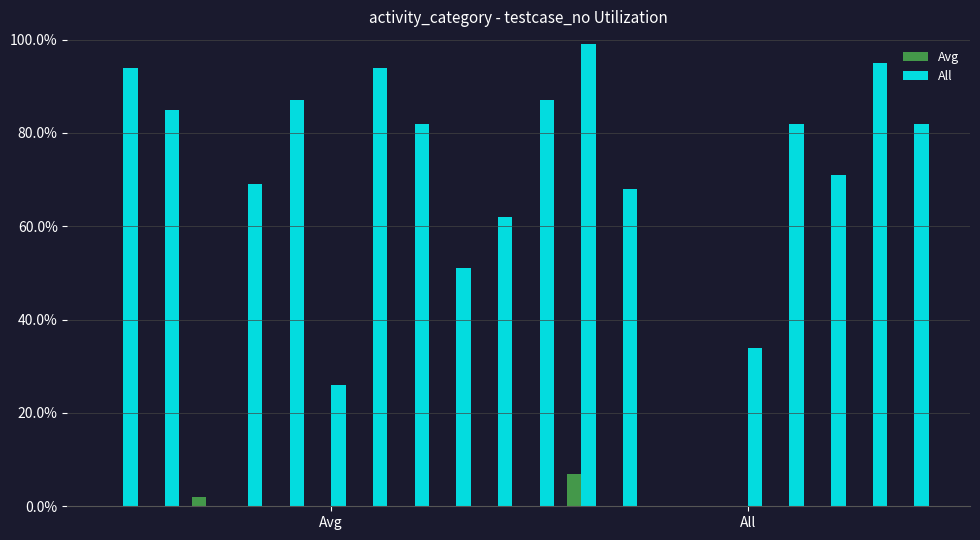

What are all the series names shown in the legend?

Avg, All